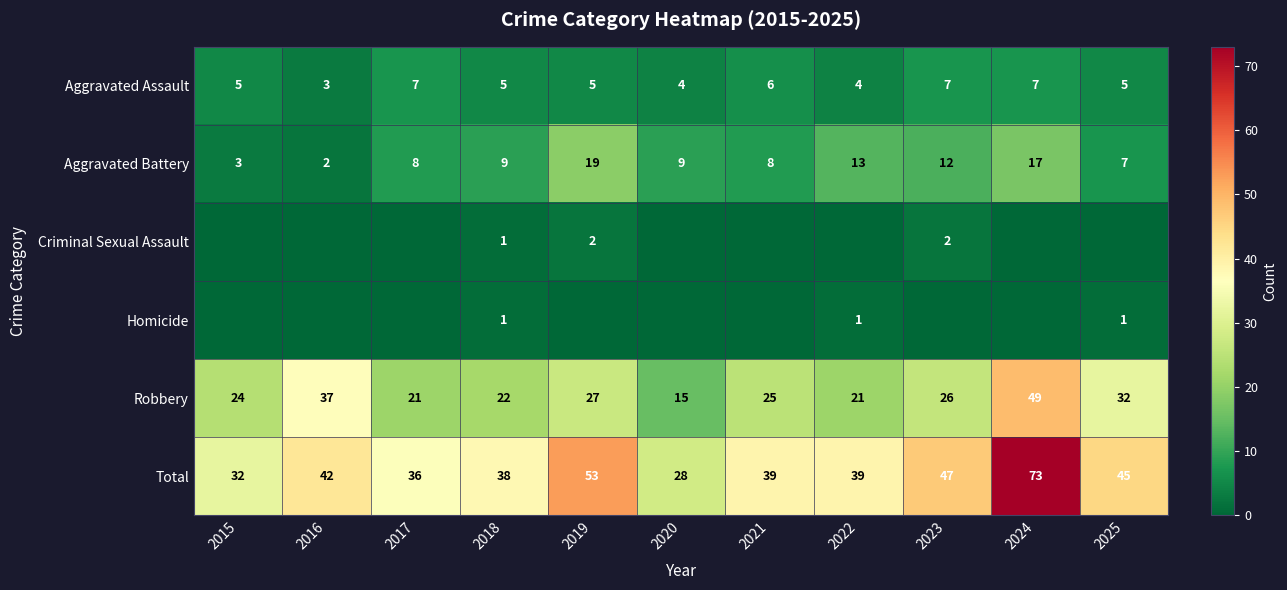

Is it true that Aggravated Assault equals 10 at 2023?

False